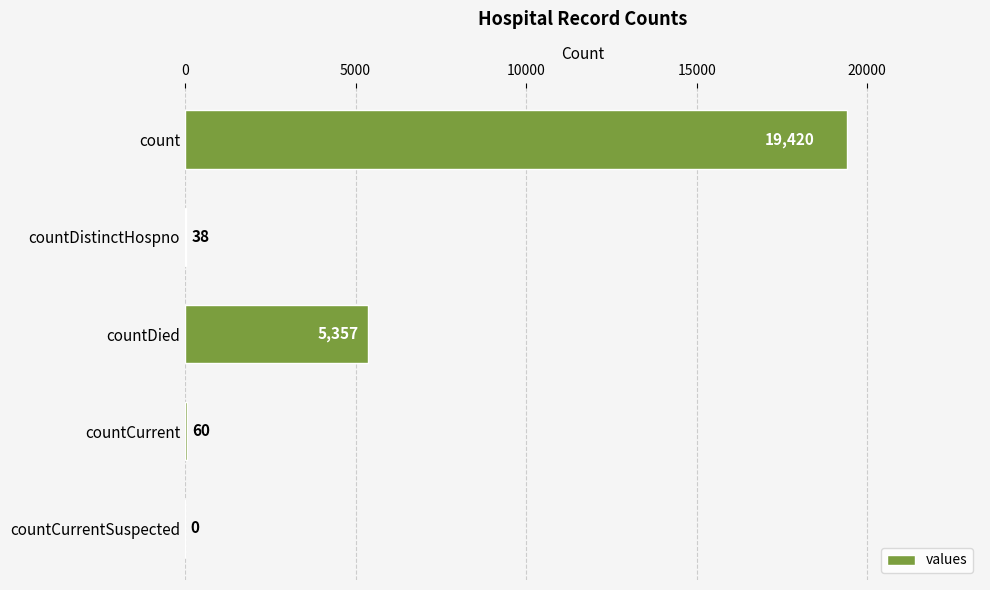

What is the sum of the values at countDied and count?

24777